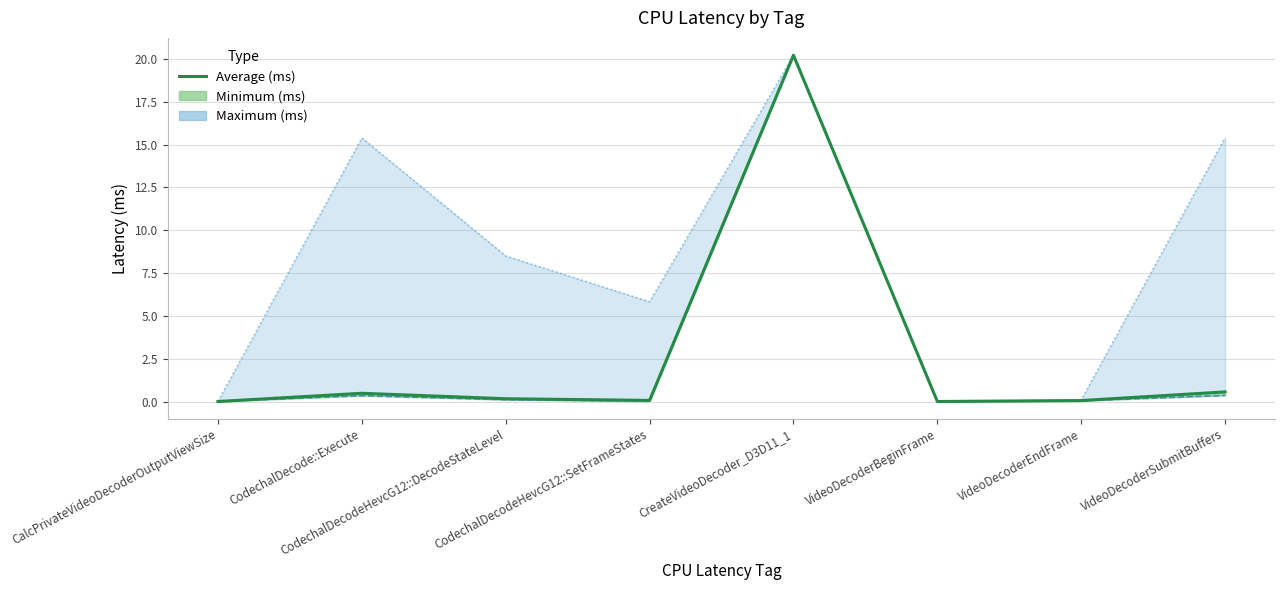

The chart shows a value of 0.2 at CodechalDecodeHevcG12::DecodeStateLevel. True or false?

True